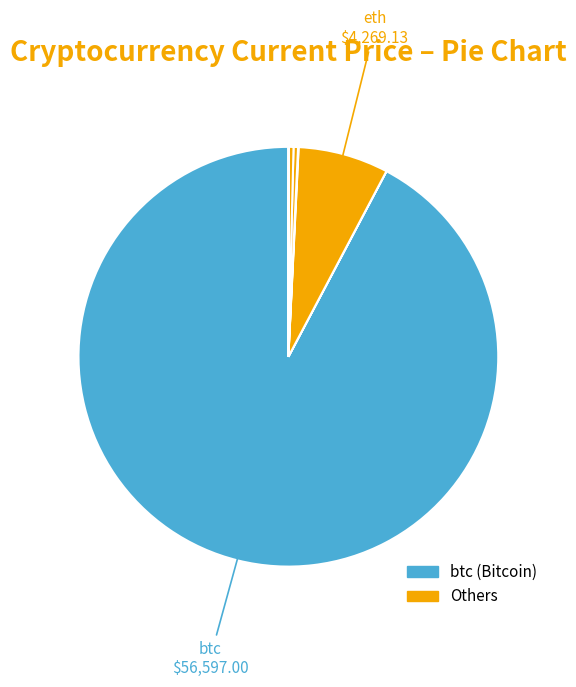

Rank the categories by value from lowest to highest.

doge, ada, uni, link, ltc, sol, eth, btc